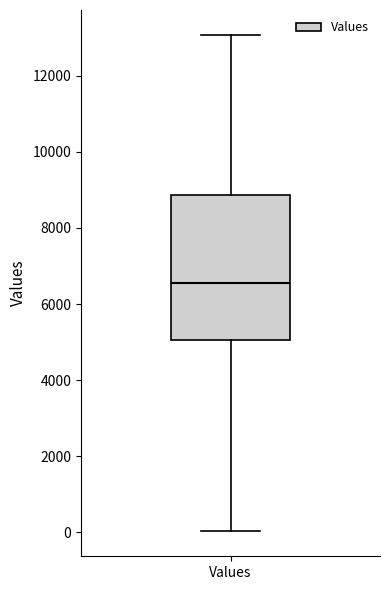

Read this box plot against the y-axis: the position of the median line, the range covered by the box, and the ends of both whiskers. The values are not printed on the chart, so give them approximately, as read against the axis.

median 6600, box 5000 to 8800, whiskers 0 to 13000